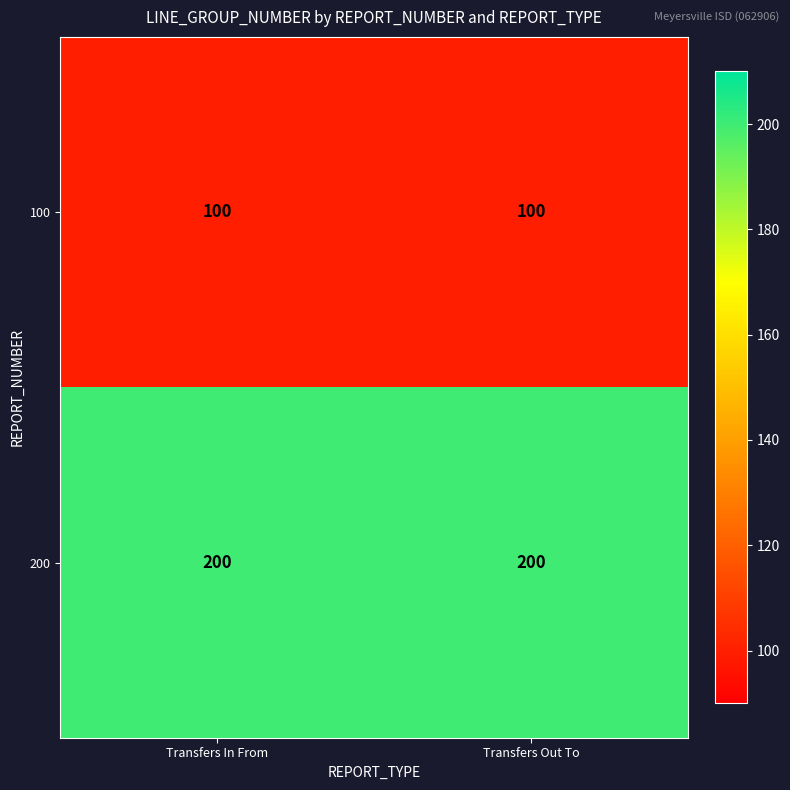

What is the sum of all 100 values?

200